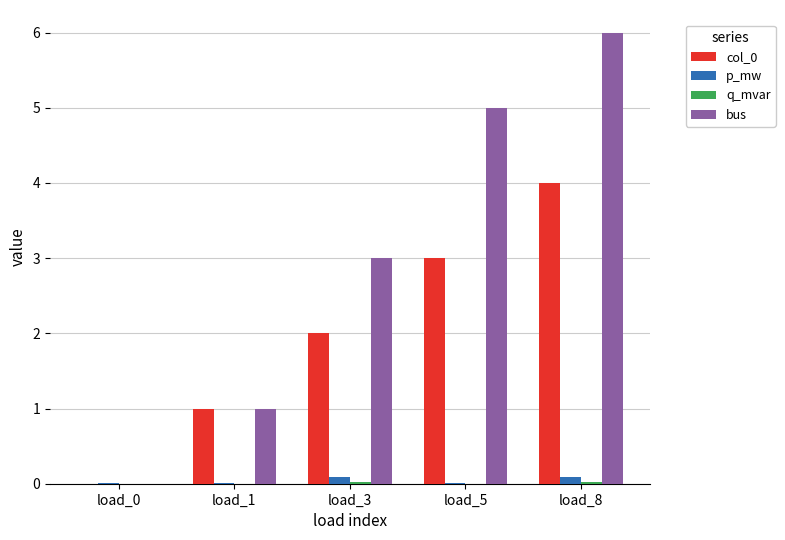

What is the maximum value for p_mw?

0.1